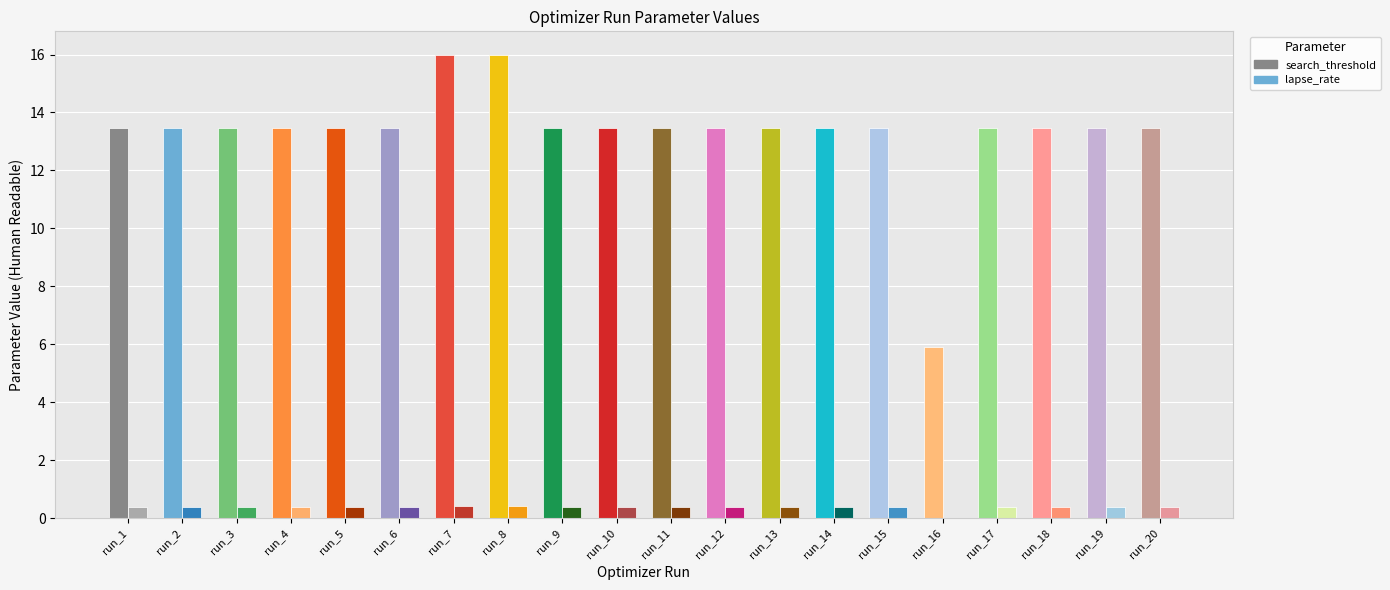

Is the value of lapse_rate at run_10 greater than the value of search_threshold at run_2?

No